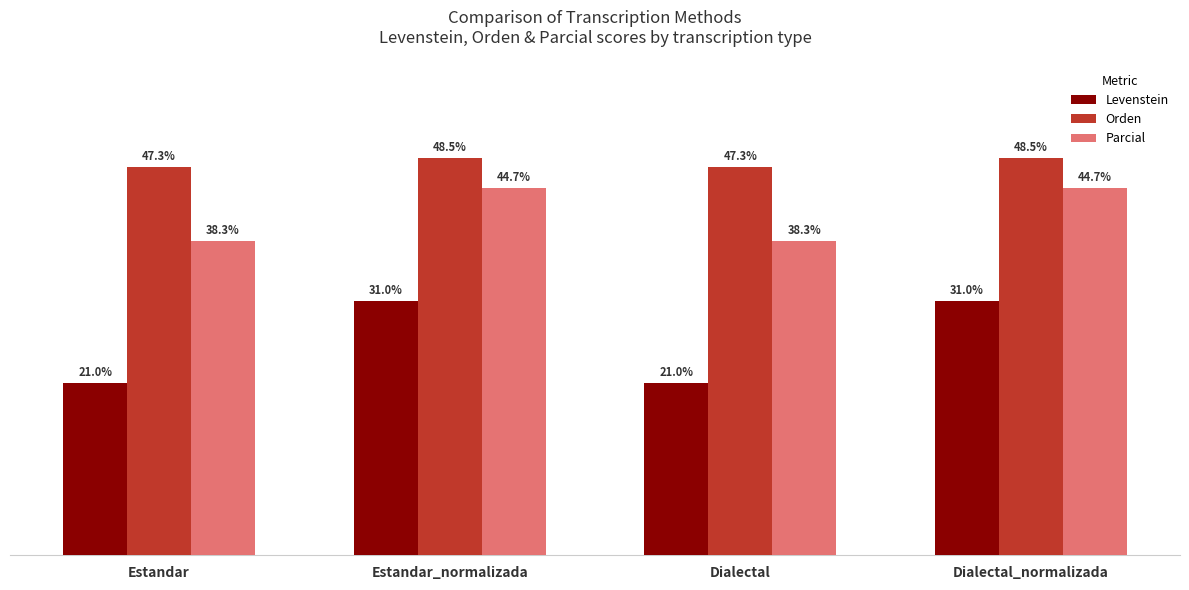

What are all the series names shown in the legend?

Levenstein, Orden, Parcial